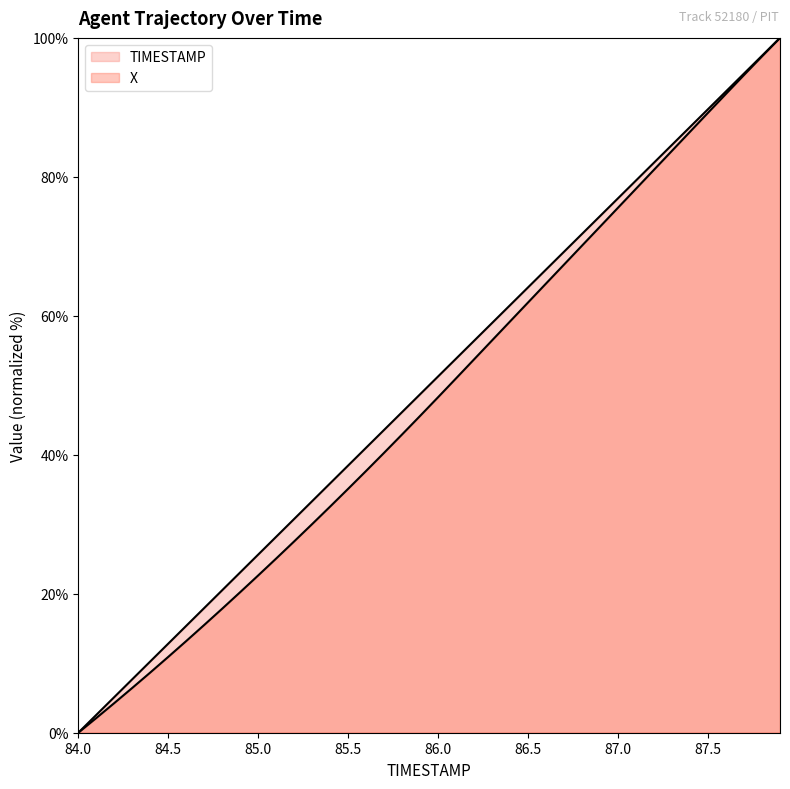

At which label does X first exceed 48?

86.0